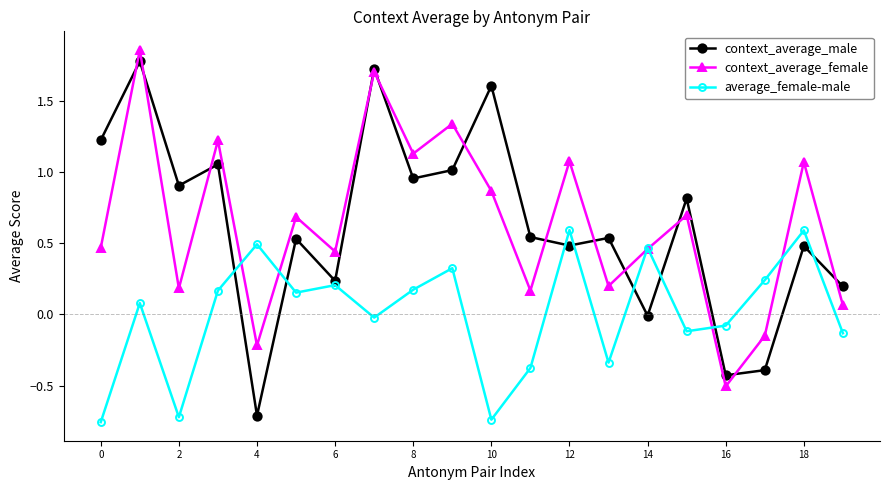

How many interior local valleys does the context_average_female series have?

7